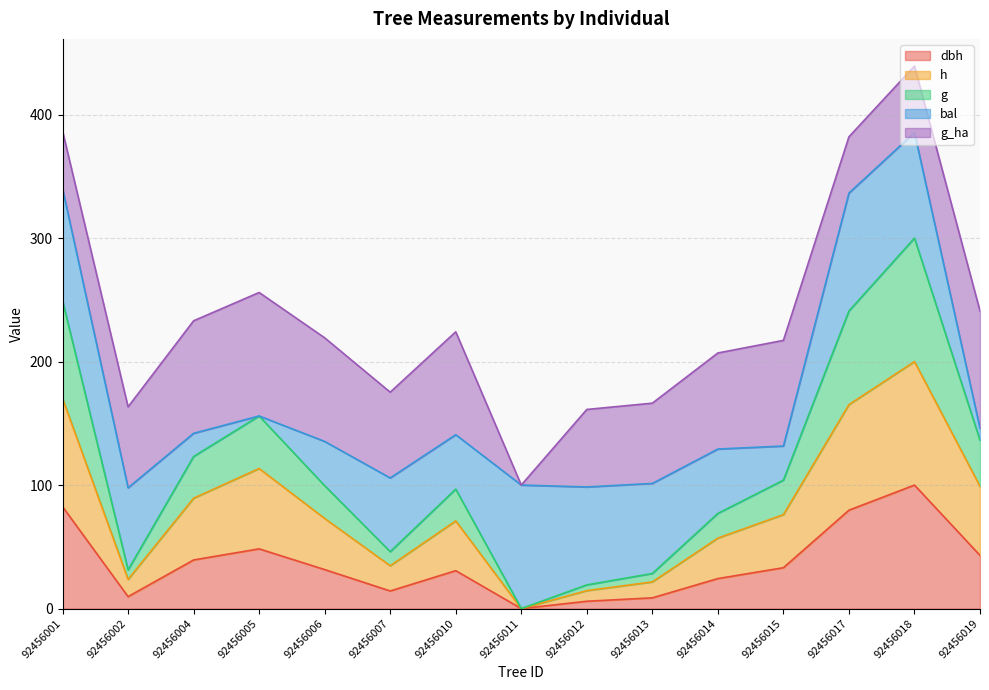

At which category does g reach its first local valley?

92456002